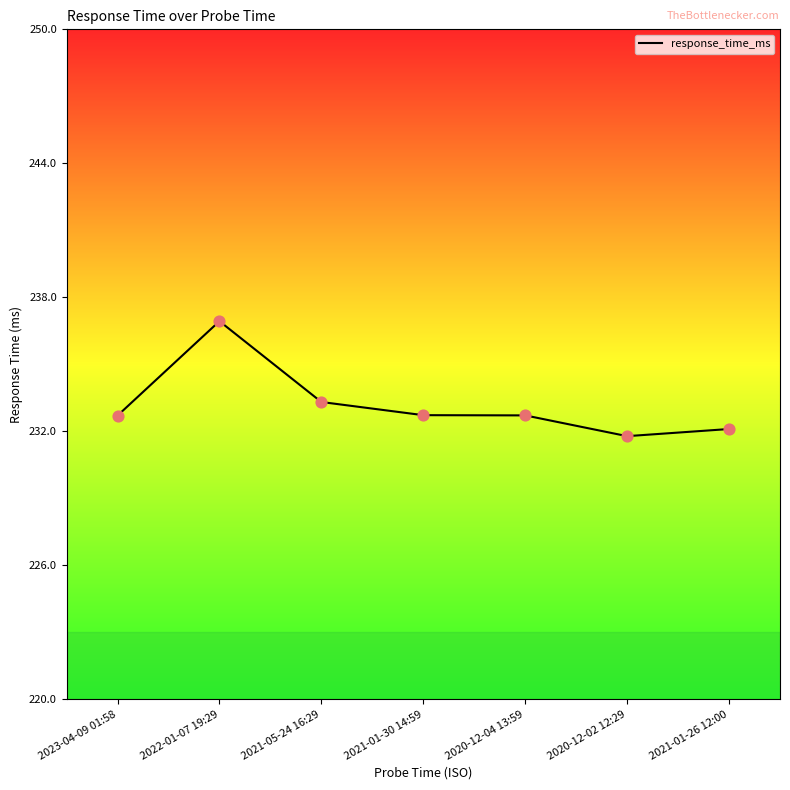

Which has a higher value, 2020-12-02 12:29 or 2022-01-07 19:29?

2022-01-07 19:29